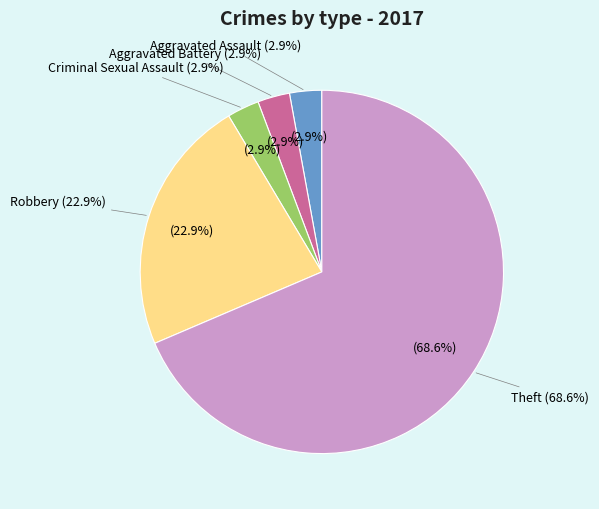

To the nearest percent, what portion does Robbery represent?

23%